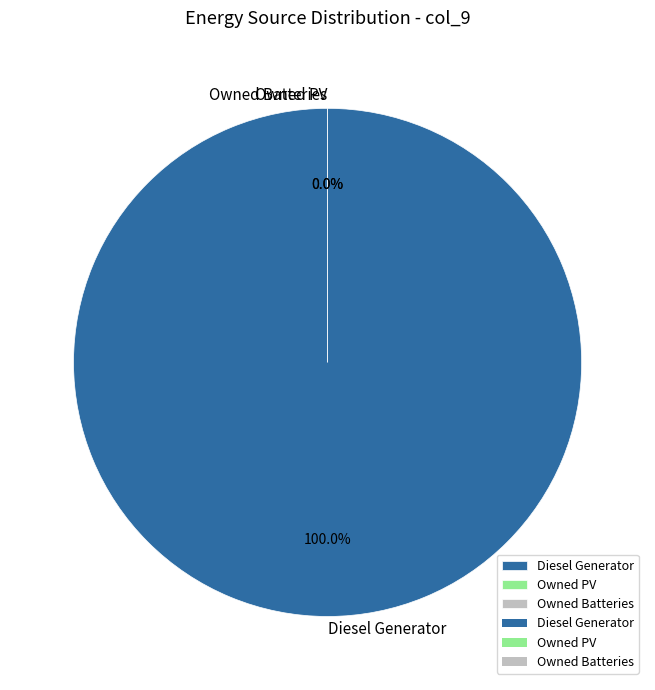

To the nearest percent, what portion does Diesel Generator represent?

100%